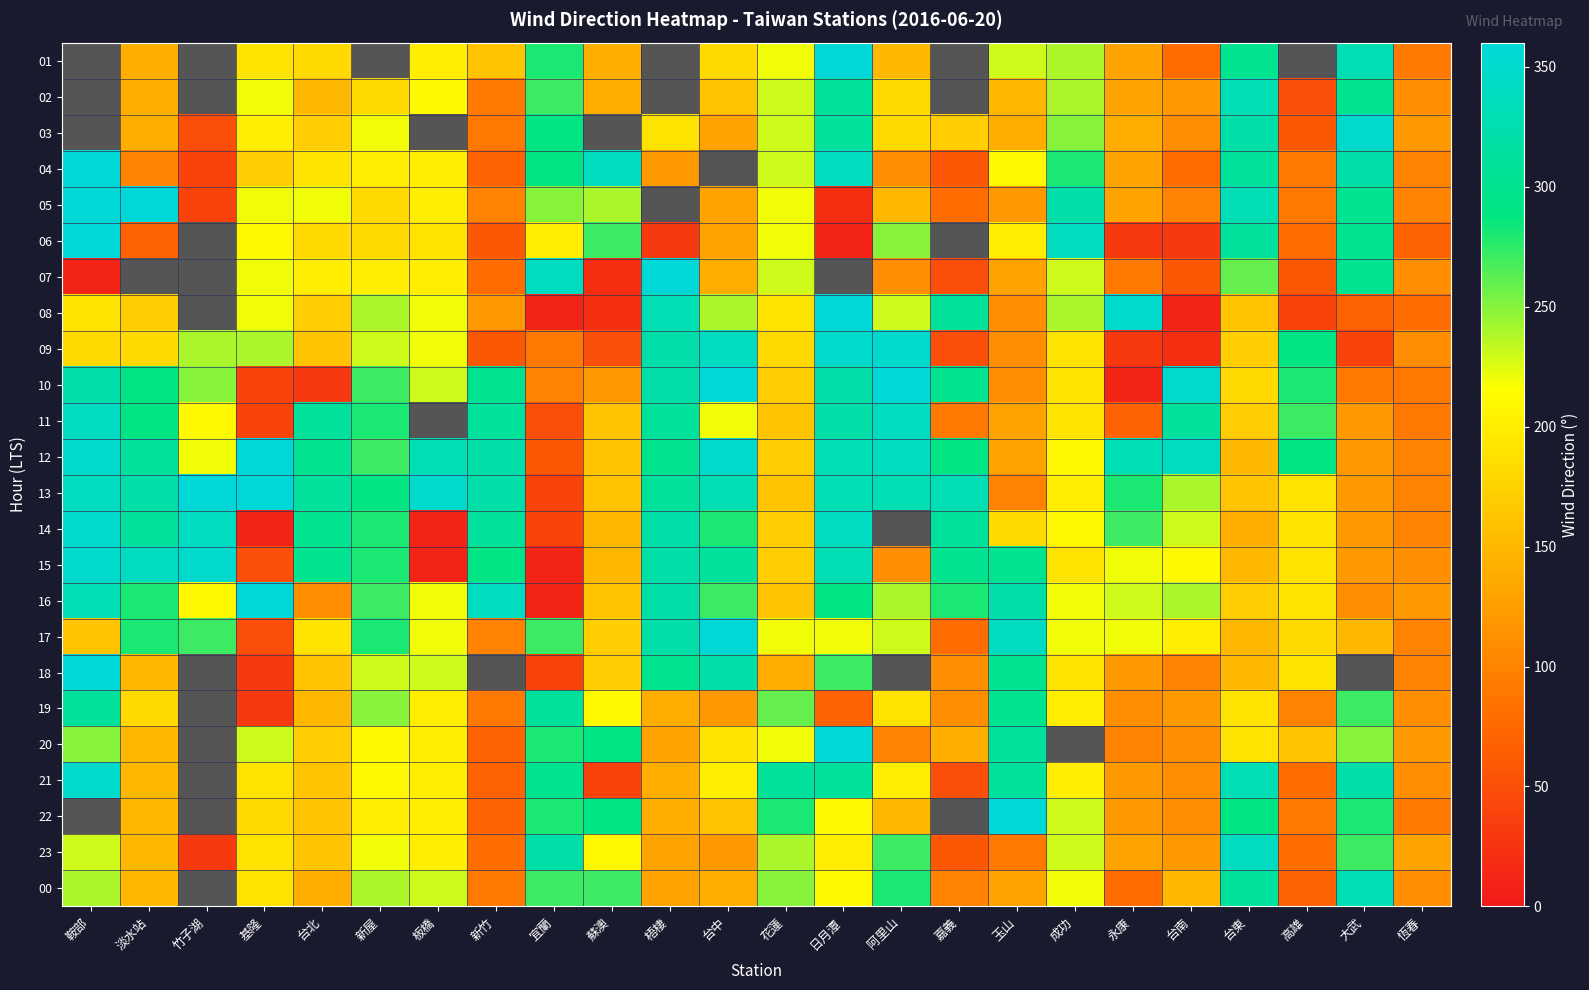

True or false: 22 has a value of 150.0 at 阿里山.

True